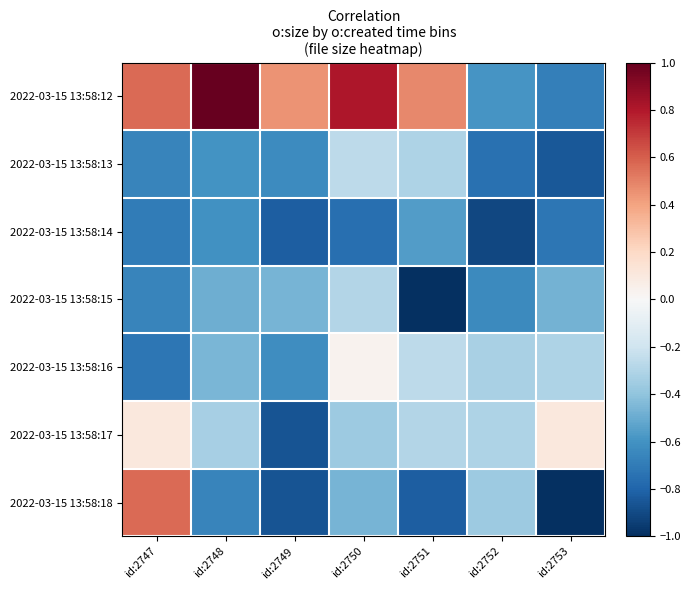

Which series has the largest range (max minus min)?

2022-03-15 13:58:12